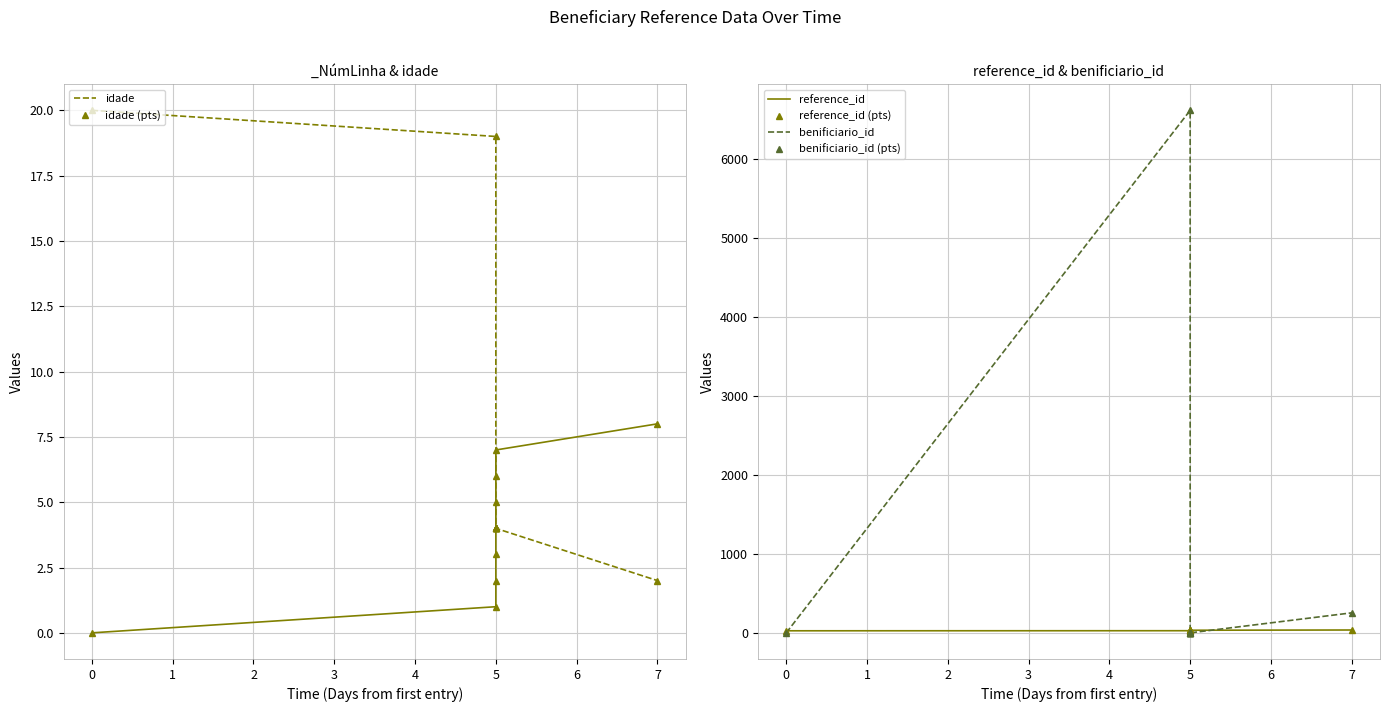

What is the minimum value for reference_id (pts)?

29